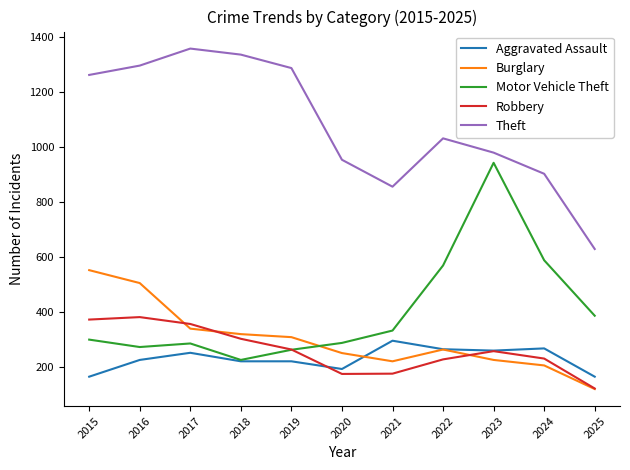

What is the total value across all series at 2018?

2403